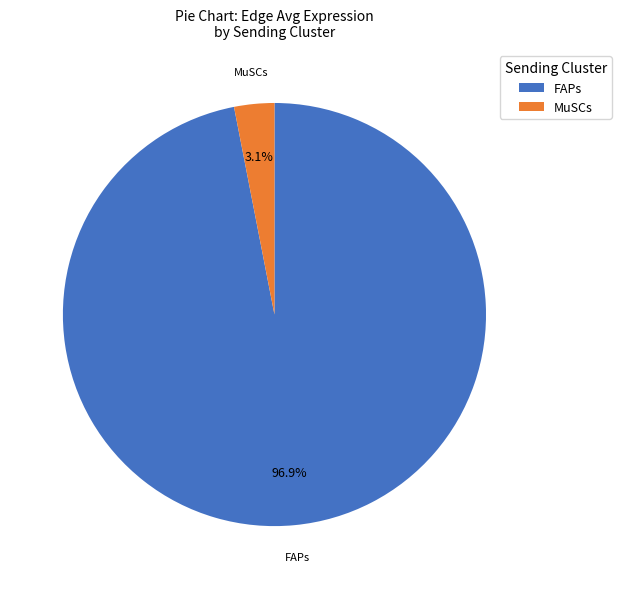

What is the majority slice?

FAPs